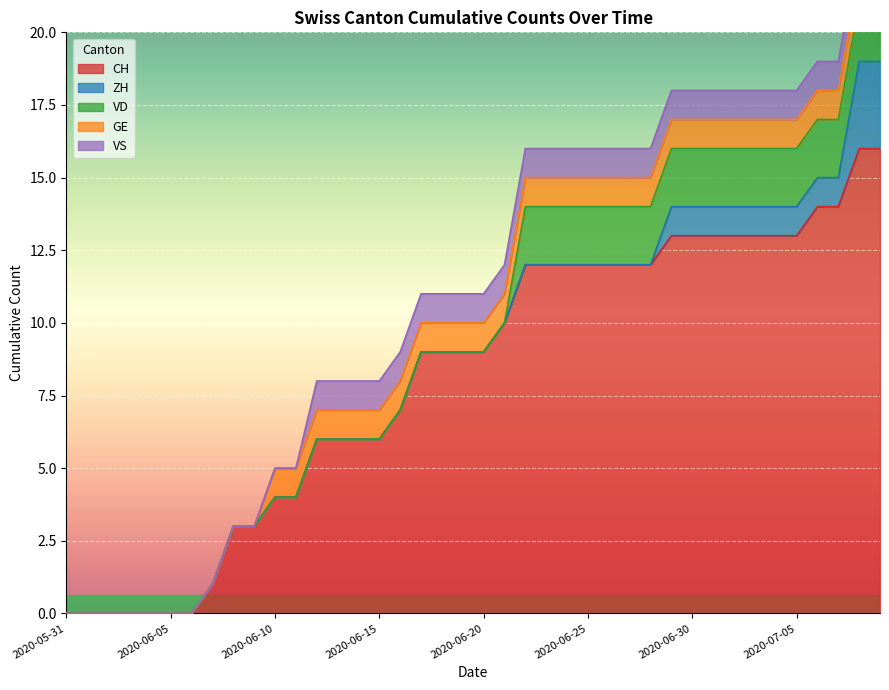

Reading left to right, transcribe all the data shown in this chart.

CH: 2020-05-31=0	2020-06-01=0	2020-06-02=0	2020-06-03=0	2020-06-04=0	2020-06-05=0	2020-06-06=0	2020-06-07=1	2020-06-08=3	2020-06-09=3	2020-06-10=4	2020-06-11=4	2020-06-12=6	2020-06-13=6	2020-06-14=6	2020-06-15=6	2020-06-16=7	2020-06-17=9	2020-06-18=9	2020-06-19=9	2020-06-20=9	2020-06-21=10	2020-06-22=12	2020-06-23=12	2020-06-24=12	2020-06-25=12	2020-06-26=12	2020-06-27=12	2020-06-28=12	2020-06-29=13	2020-06-30=13	2020-07-01=13	2020-07-02=13	2020-07-03=13	2020-07-04=13	2020-07-05=13	2020-07-06=14	2020-07-07=14	2020-07-08=16	2020-07-09=16
ZH: 2020-05-31=0	2020-06-01=0	2020-06-02=0	2020-06-03=0	2020-06-04=0	2020-06-05=0	2020-06-06=0	2020-06-07=0	2020-06-08=0	2020-06-09=0	2020-06-10=0	2020-06-11=0	2020-06-12=0	2020-06-13=0	2020-06-14=0	2020-06-15=0	2020-06-16=0	2020-06-17=0	2020-06-18=0	2020-06-19=0	2020-06-20=0	2020-06-21=0	2020-06-22=0	2020-06-23=0	2020-06-24=0	2020-06-25=0	2020-06-26=0	2020-06-27=0	2020-06-28=0	2020-06-29=1	2020-06-30=1	2020-07-01=1	2020-07-02=1	2020-07-03=1	2020-07-04=1	2020-07-05=1	2020-07-06=1	2020-07-07=1	2020-07-08=3	2020-07-09=3
VD: 2020-05-31=0	2020-06-01=0	2020-06-02=0	2020-06-03=0	2020-06-04=0	2020-06-05=0	2020-06-06=0	2020-06-07=0	2020-06-08=0	2020-06-09=0	2020-06-10=0	2020-06-11=0	2020-06-12=0	2020-06-13=0	2020-06-14=0	2020-06-15=0	2020-06-16=0	2020-06-17=0	2020-06-18=0	2020-06-19=0	2020-06-20=0	2020-06-21=0	2020-06-22=2	2020-06-23=2	2020-06-24=2	2020-06-25=2	2020-06-26=2	2020-06-27=2	2020-06-28=2	2020-06-29=2	2020-06-30=2	2020-07-01=2	2020-07-02=2	2020-07-03=2	2020-07-04=2	2020-07-05=2	2020-07-06=2	2020-07-07=2	2020-07-08=2	2020-07-09=2
GE: 2020-05-31=0	2020-06-01=0	2020-06-02=0	2020-06-03=0	2020-06-04=0	2020-06-05=0	2020-06-06=0	2020-06-07=0	2020-06-08=0	2020-06-09=0	2020-06-10=1	2020-06-11=1	2020-06-12=1	2020-06-13=1	2020-06-14=1	2020-06-15=1	2020-06-16=1	2020-06-17=1	2020-06-18=1	2020-06-19=1	2020-06-20=1	2020-06-21=1	2020-06-22=1	2020-06-23=1	2020-06-24=1	2020-06-25=1	2020-06-26=1	2020-06-27=1	2020-06-28=1	2020-06-29=1	2020-06-30=1	2020-07-01=1	2020-07-02=1	2020-07-03=1	2020-07-04=1	2020-07-05=1	2020-07-06=1	2020-07-07=1	2020-07-08=1	2020-07-09=1
VS: 2020-05-31=0	2020-06-01=0	2020-06-02=0	2020-06-03=0	2020-06-04=0	2020-06-05=0	2020-06-06=0	2020-06-07=0	2020-06-08=0	2020-06-09=0	2020-06-10=0	2020-06-11=0	2020-06-12=1	2020-06-13=1	2020-06-14=1	2020-06-15=1	2020-06-16=1	2020-06-17=1	2020-06-18=1	2020-06-19=1	2020-06-20=1	2020-06-21=1	2020-06-22=1	2020-06-23=1	2020-06-24=1	2020-06-25=1	2020-06-26=1	2020-06-27=1	2020-06-28=1	2020-06-29=1	2020-06-30=1	2020-07-01=1	2020-07-02=1	2020-07-03=1	2020-07-04=1	2020-07-05=1	2020-07-06=1	2020-07-07=1	2020-07-08=1	2020-07-09=1